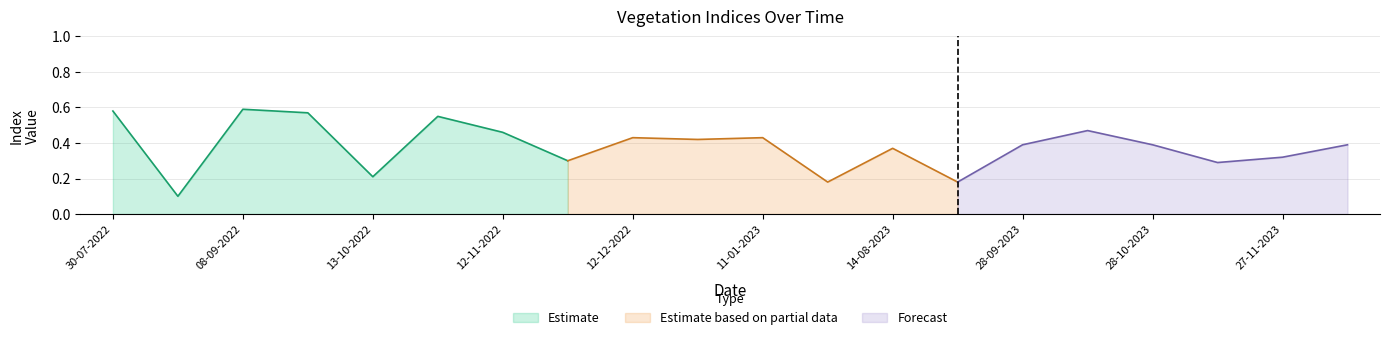

True or false: Estimate has a value of 0.2 at 13-10-2022.

True